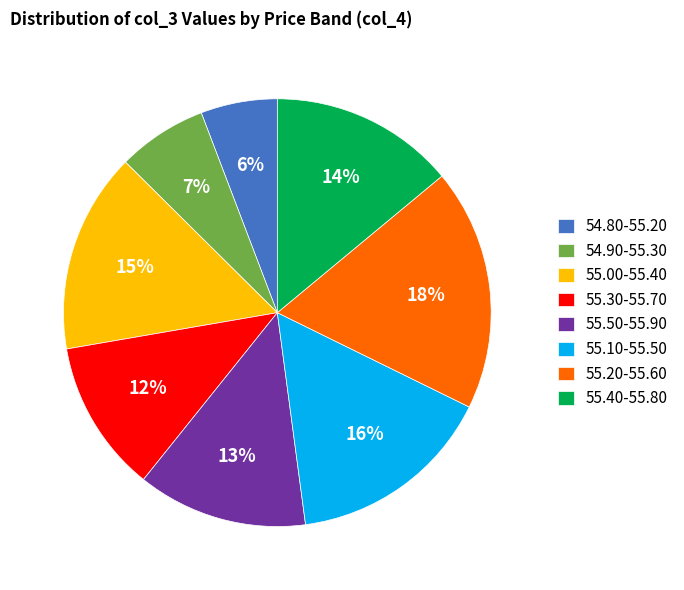

Is the sum of 54.90-55.30 and 55.00-55.40 greater than half?

No